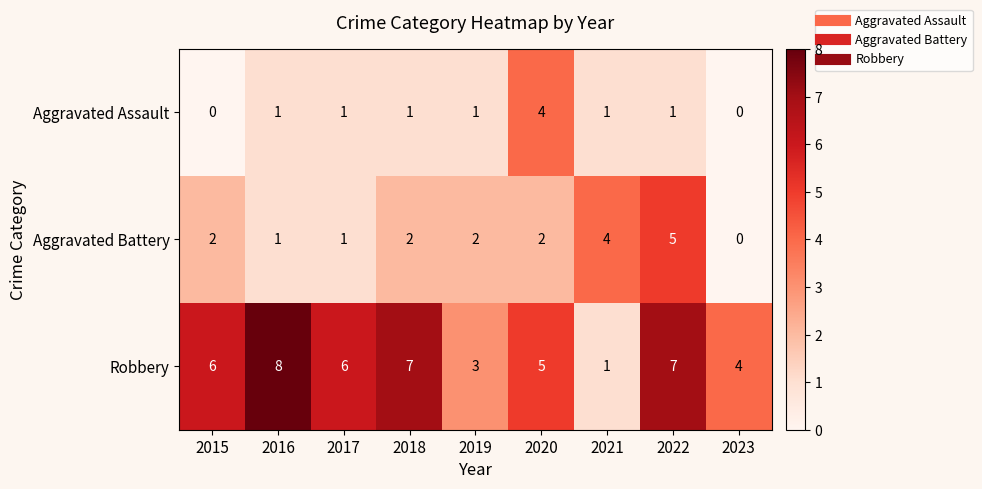

What is the total value across all series at 2023?

4